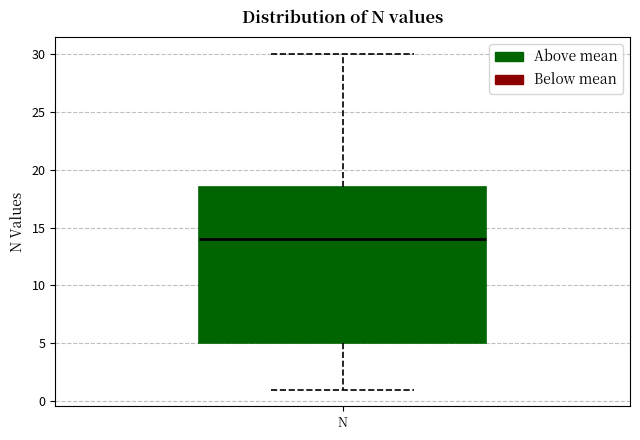

Where does the median line of the box for N sit on the y-axis? The values are not printed on the chart, so give them approximately, as read against the axis.

14.0